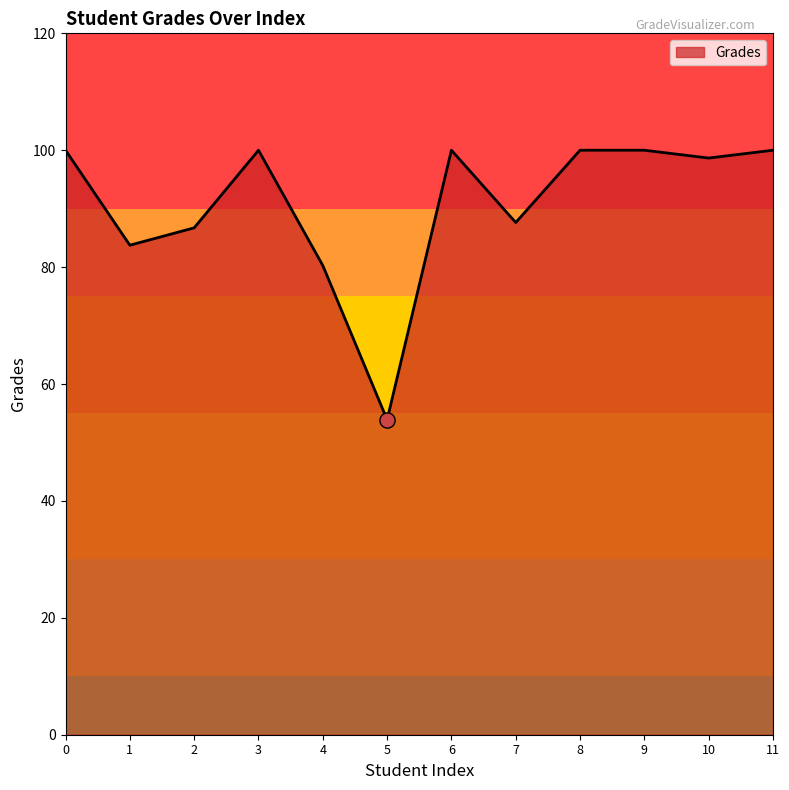

Approximately how many times larger is the value at 8 compared to 5?

1.9